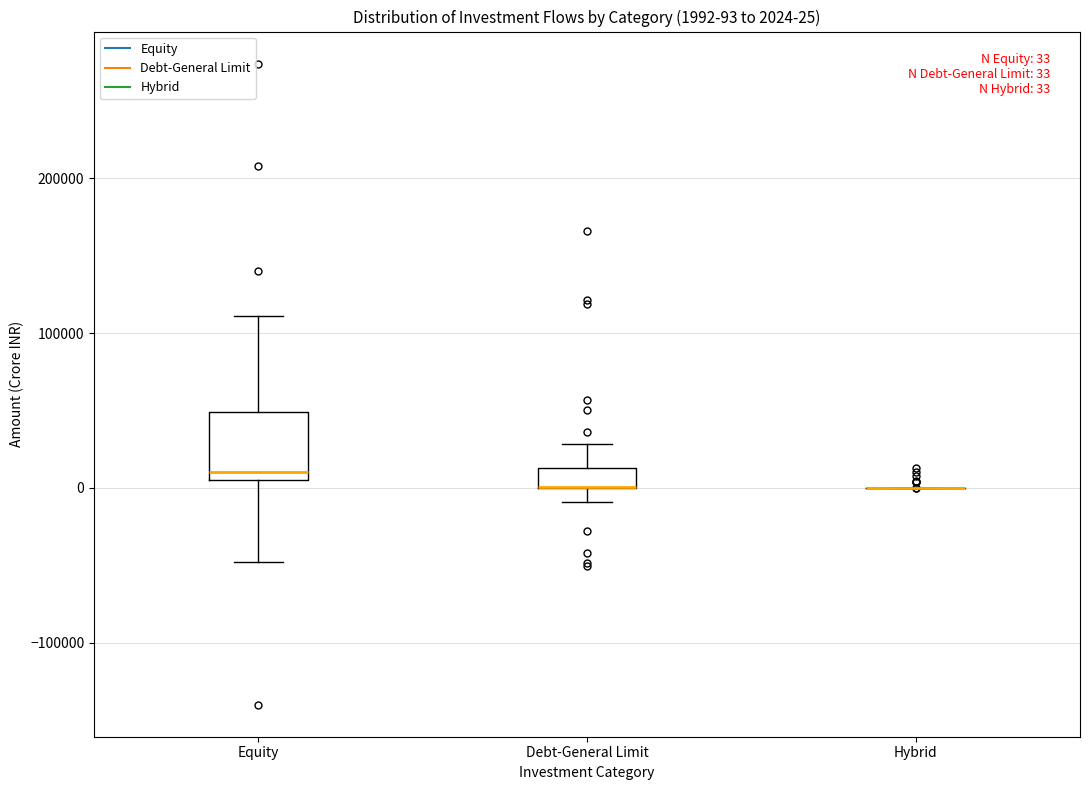

Which box is the tallest, from its lower edge to its upper edge?

Equity